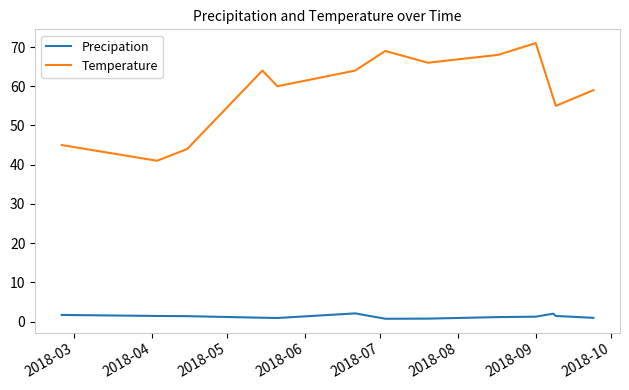

List the series in order of their overall mean, lowest first.

Precipation, Temperature